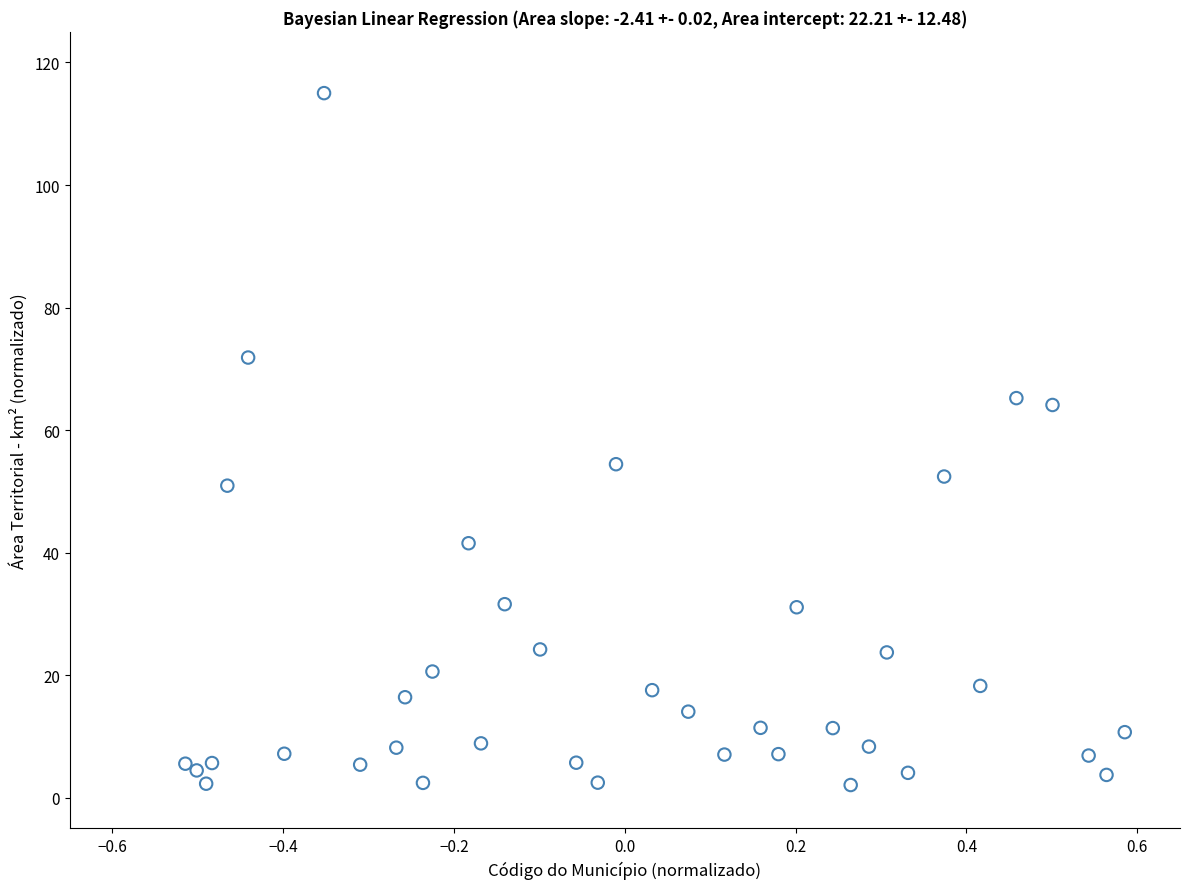

What Y value in the scatter plot is closest to 58?

54.4